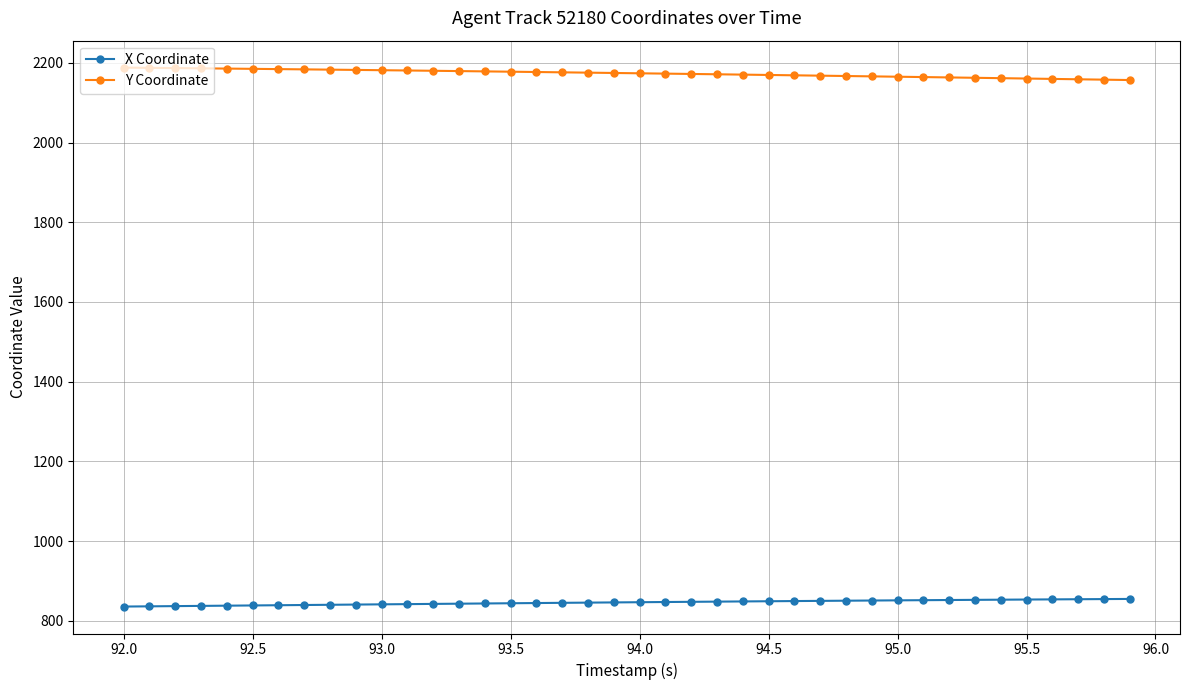

What is the average value of the X Coordinate series?

845.8